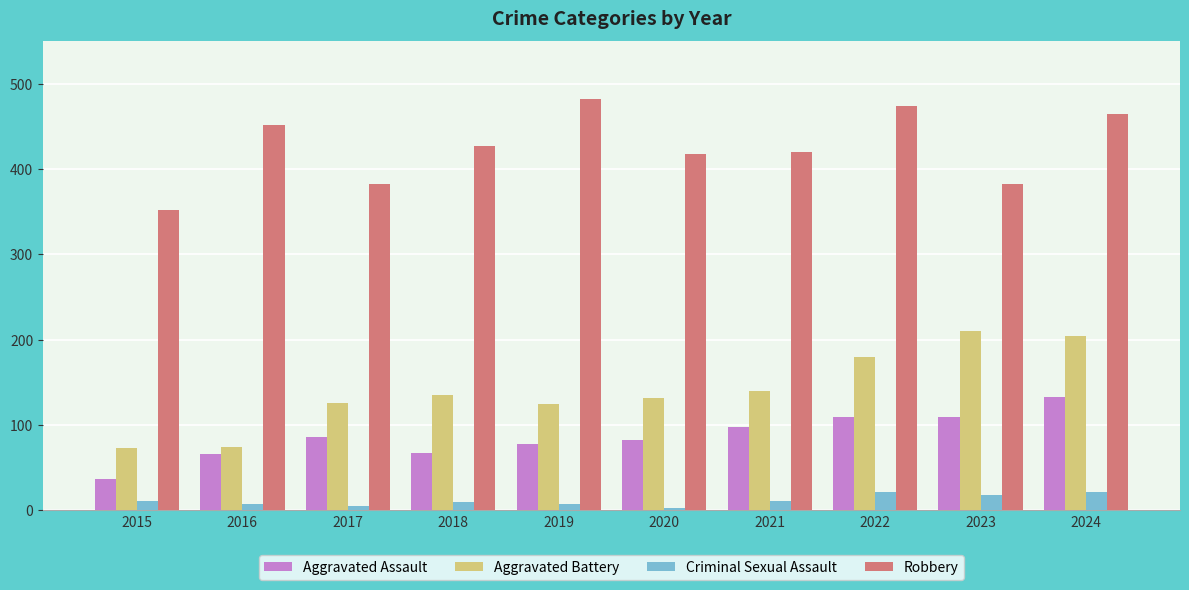

At how many categories does at least one series exceed 13?

10